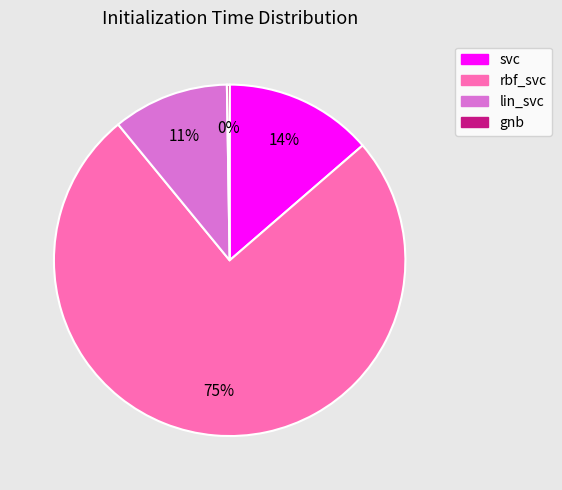

Does svc represent more than half of the total?

No